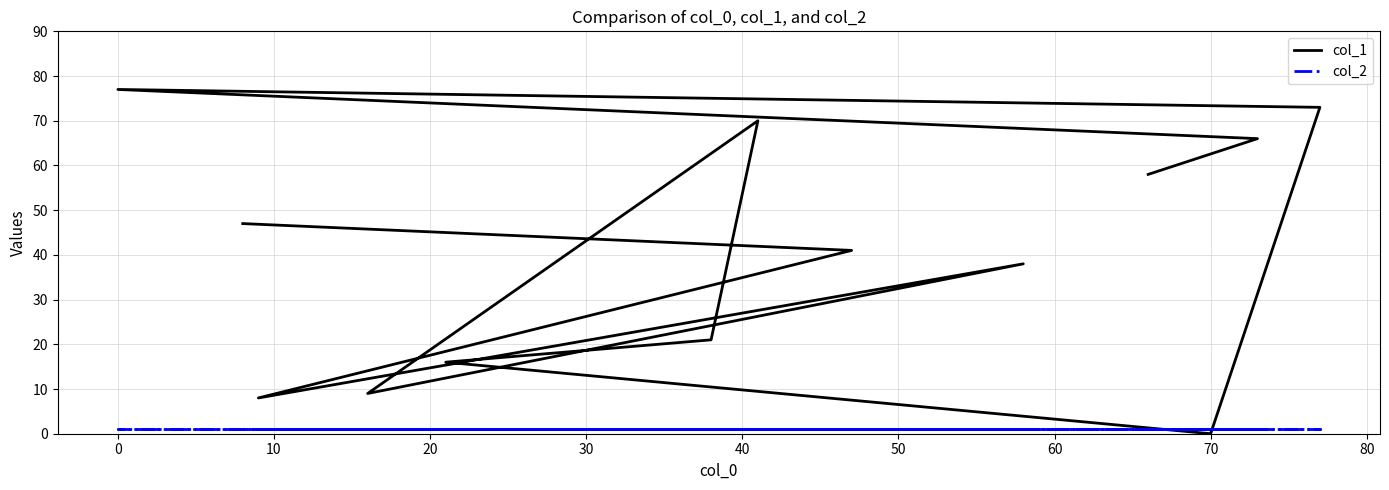

What are all the series names shown in the legend?

col_1, col_2